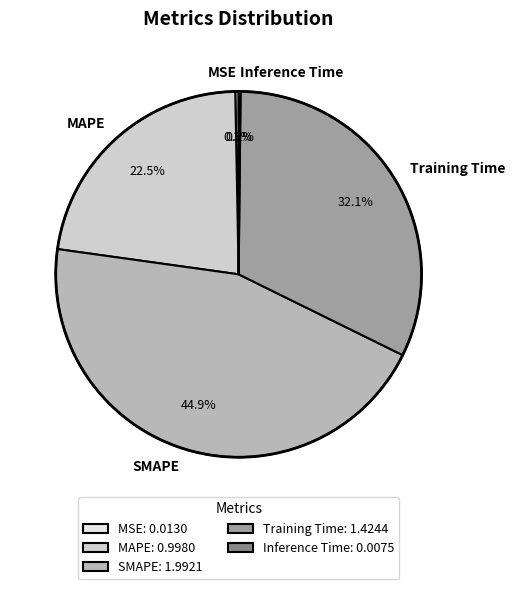

Between Training Time and MSE, which is larger?

Training Time